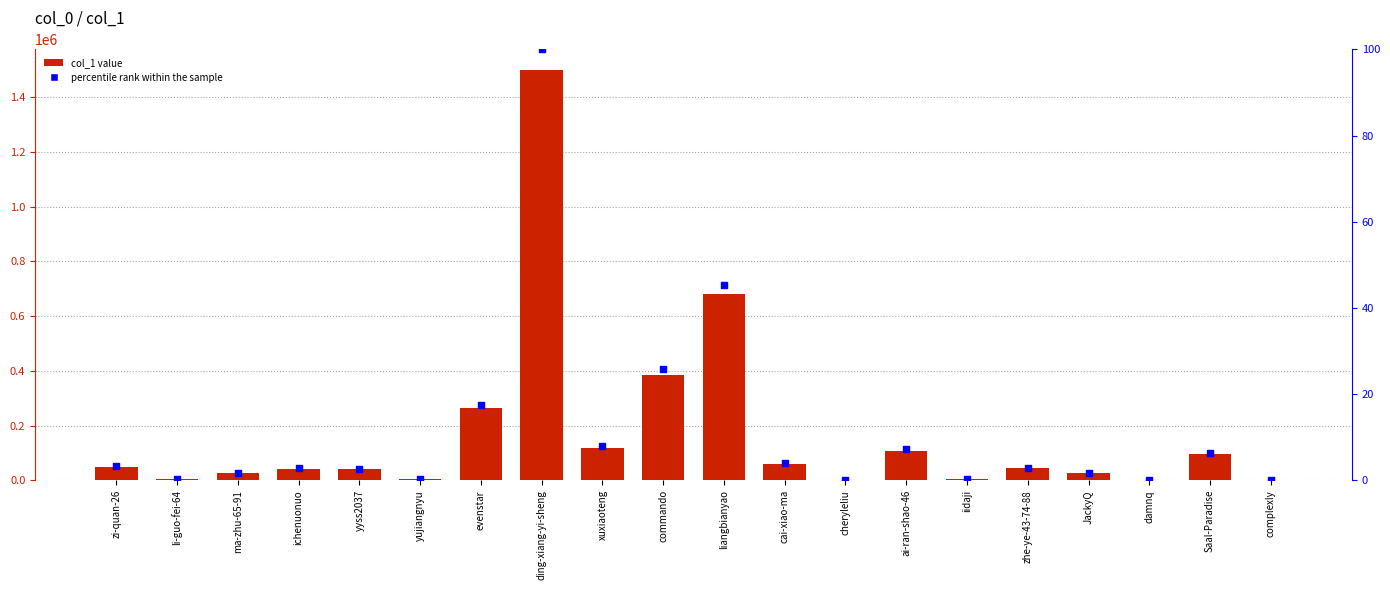

Which series has the widest spread of Y values?

col_1